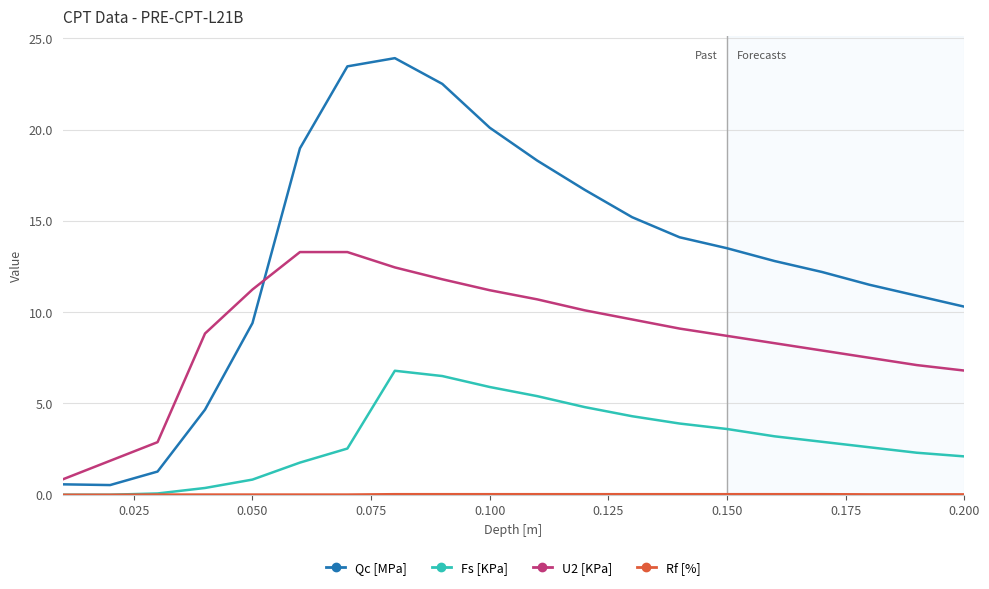

Which series has the largest total across all categories?

Qc [MPa]